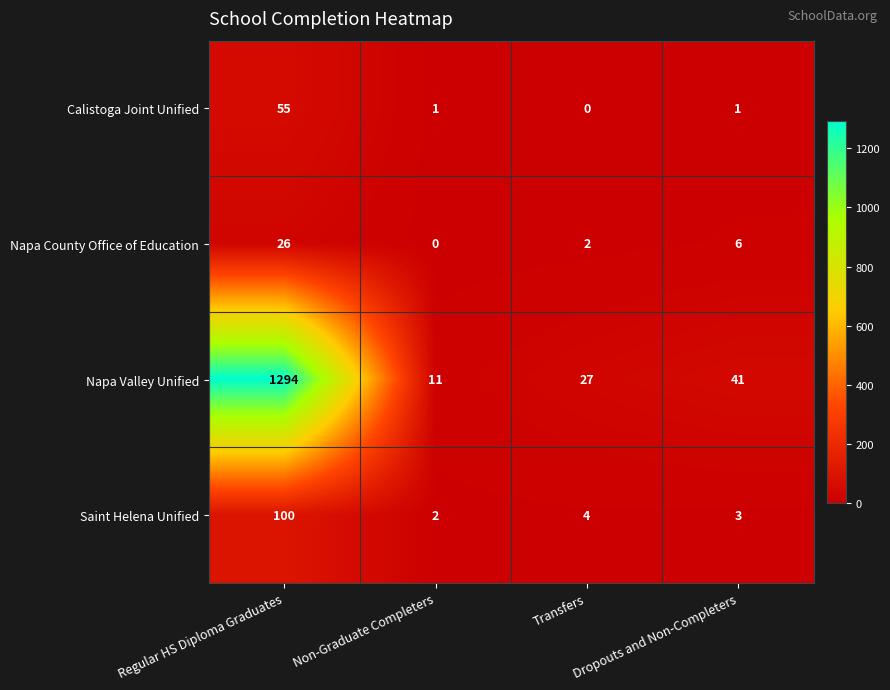

The Napa Valley Unified series shows 45 at Transfers. True or false?

False